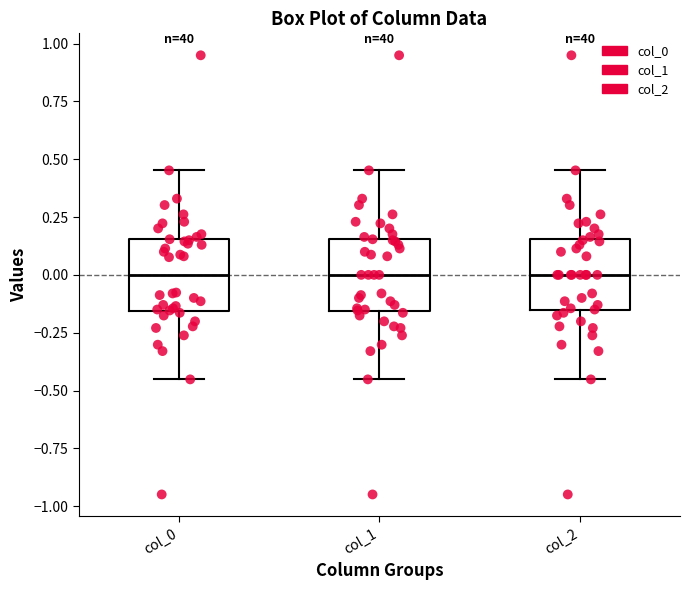

Reading left to right, read every box against the y-axis: the position of its median line, the range the box covers, and the ends of its whiskers. The values are not printed on the chart, so give them approximately, as read against the axis.

col_0: median 0.00, box -0.15 to 0.15, whiskers -0.45 to 0.45
col_1: median 0.00, box -0.15 to 0.15, whiskers -0.45 to 0.45
col_2: median 0.00, box -0.15 to 0.15, whiskers -0.45 to 0.45